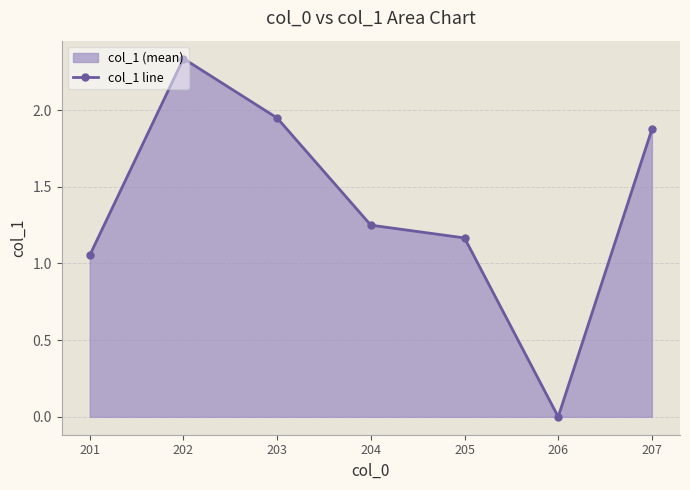

Rank the categories by value from highest to lowest.

202, 203, 207, 204, 205, 201, 206